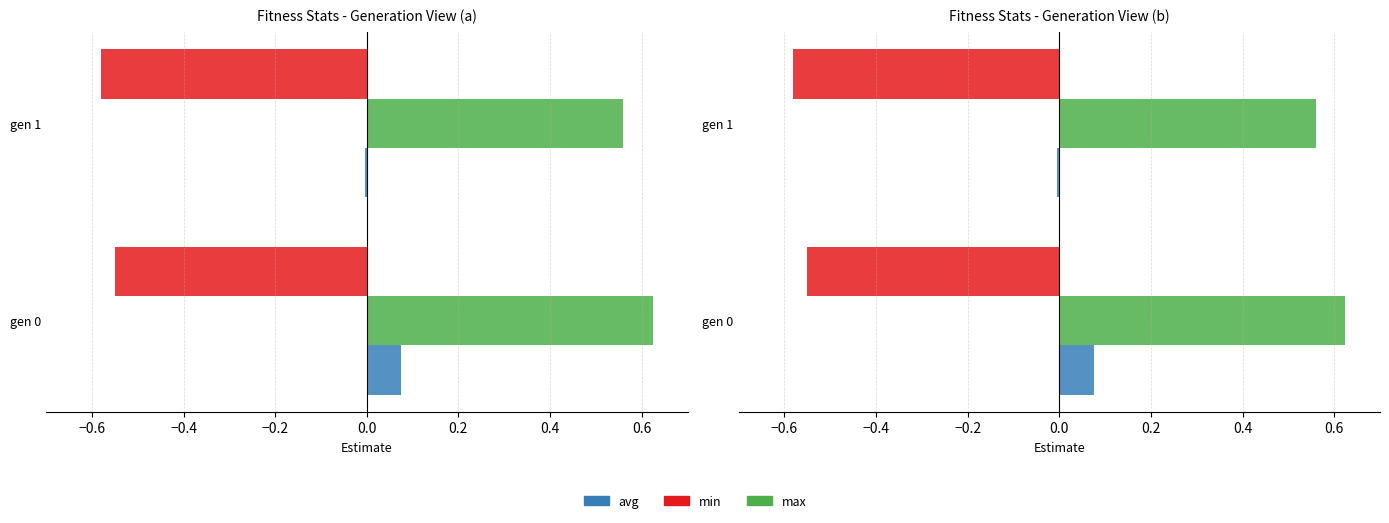

True or false: avg has a value of -0.0 at gen 1.

True